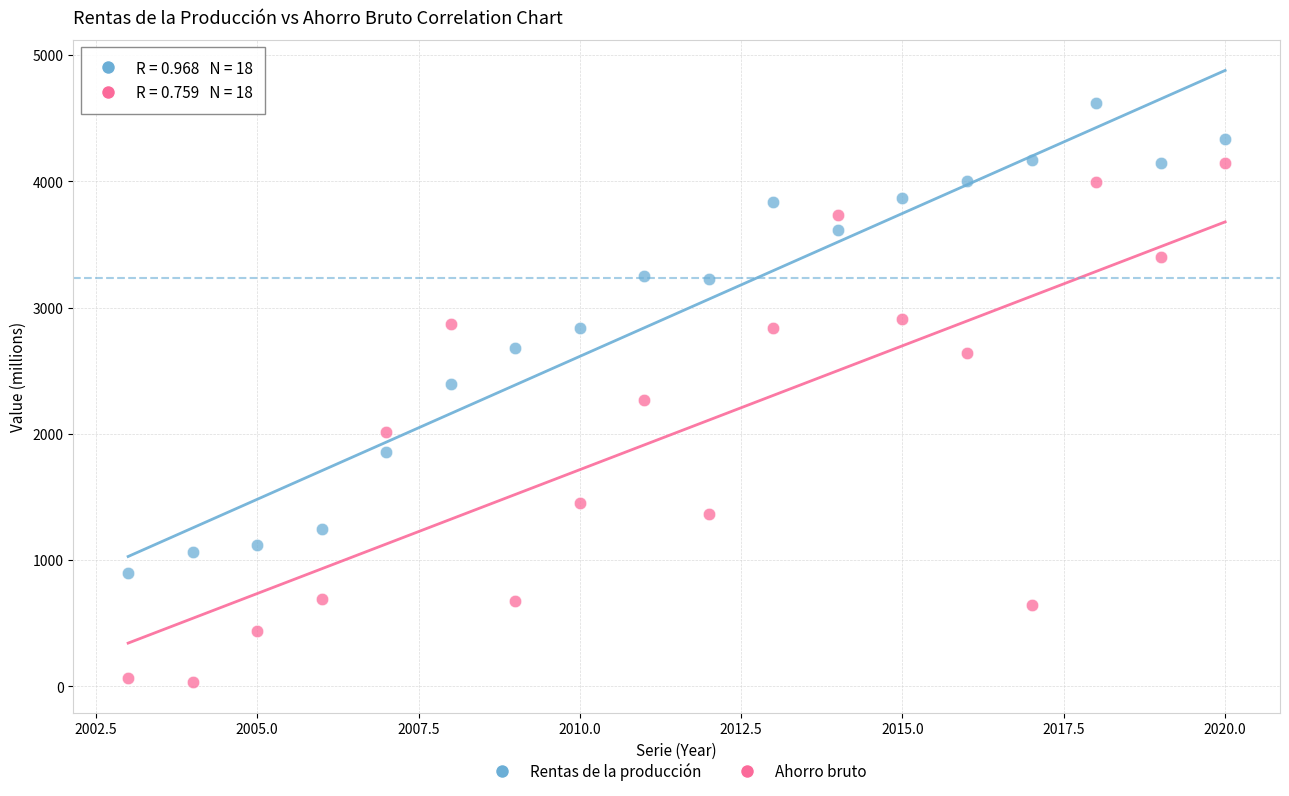

What are all the series names shown in the legend?

Rentas de la producción, Ahorro bruto